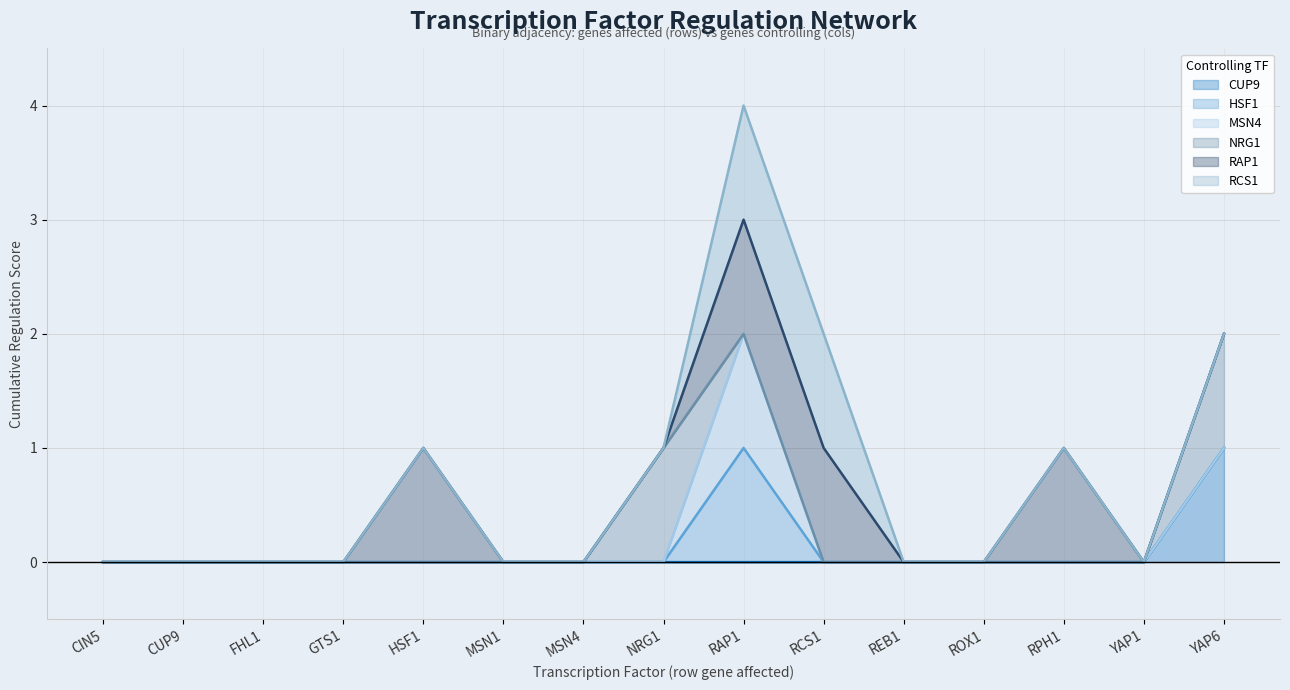

Read the RAP1 (line) value at HSF1.

1